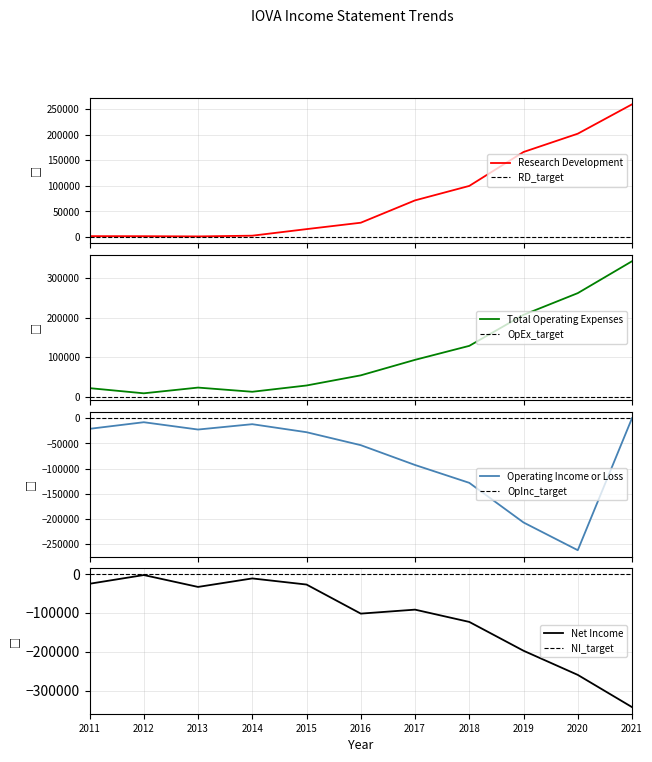

How many interior local valleys does the Research Development series have?

1